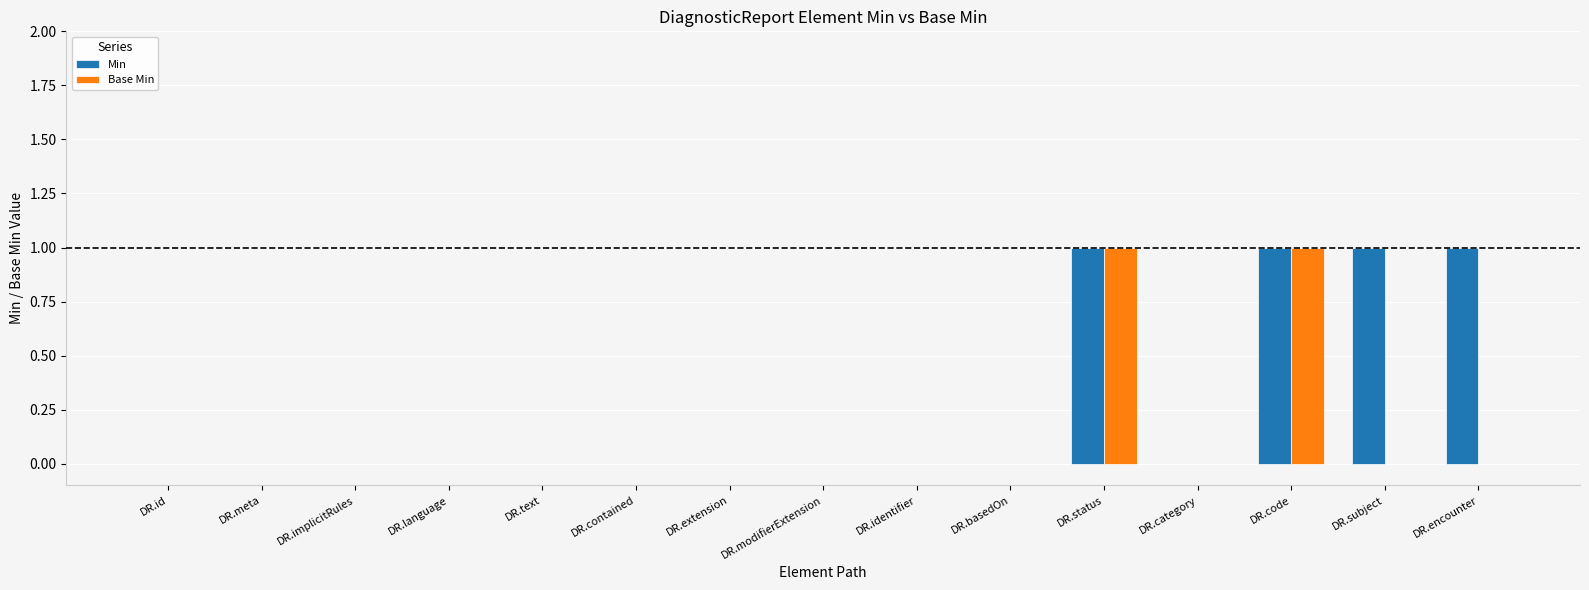

The Min series shows 0 at DR.extension. True or false?

True